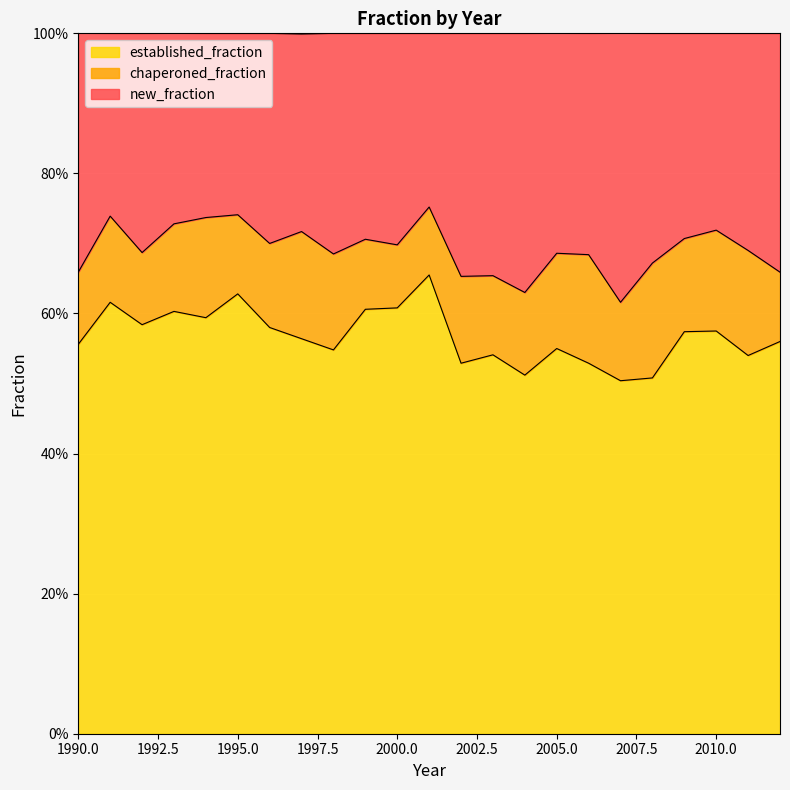

What is the difference between the maximum and minimum values in the new_fraction series?

0.1